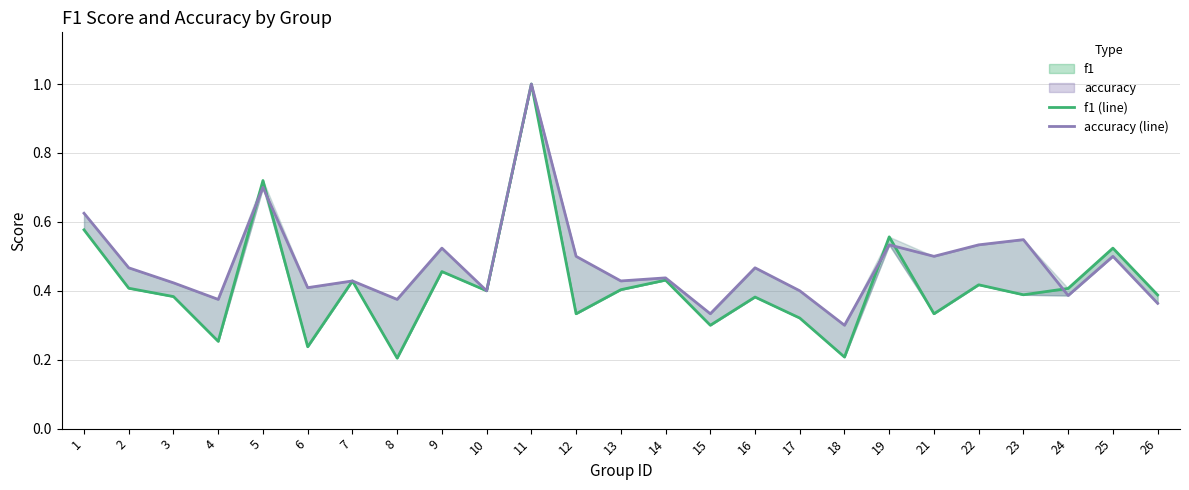

What is the difference between the highest and lowest values at 17?

0.1